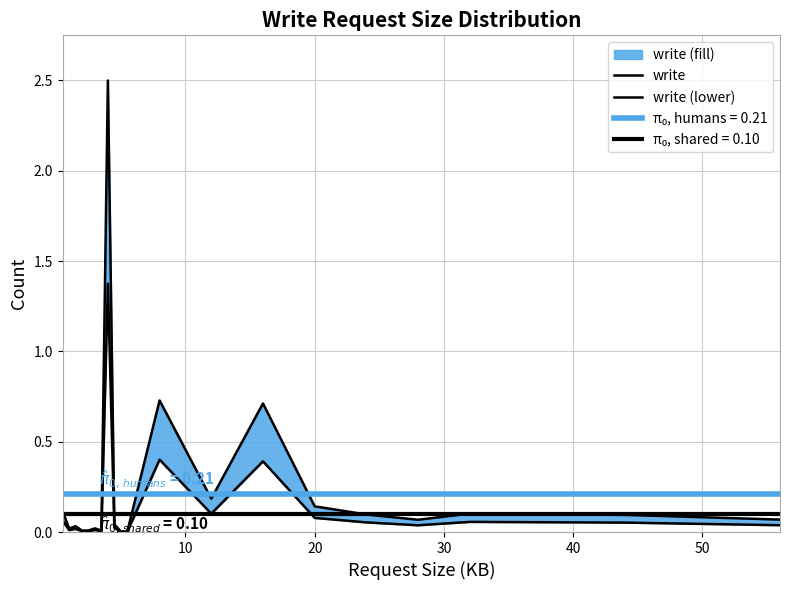

What is the difference between the maximum and second lowest values in the write series?

2.5